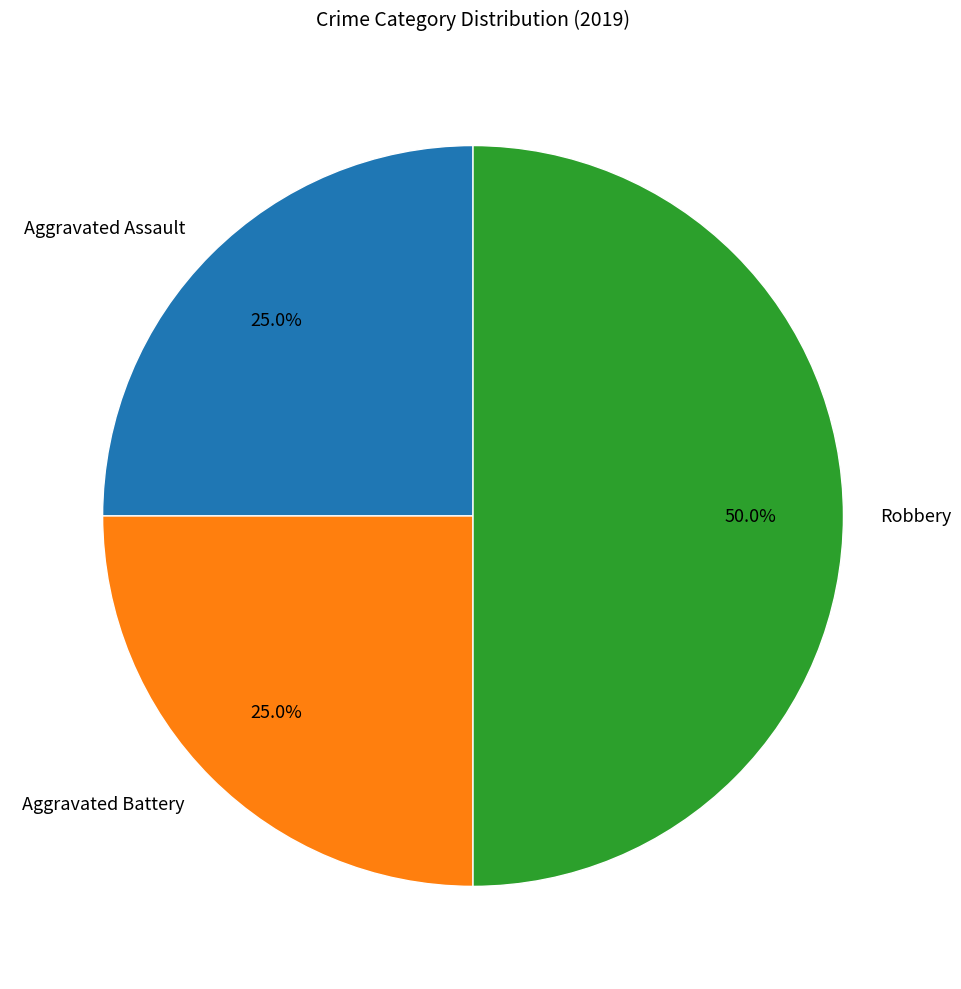

Does Aggravated Battery account for over 50% of the chart?

No